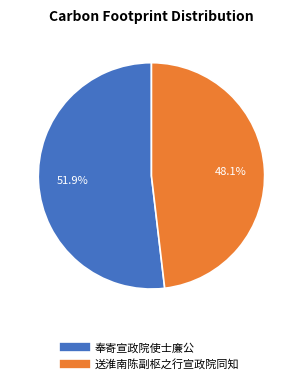

To the nearest percent, what is the combined percentage of 送淮南陈副枢之行宣政院同知 and 奉寄宣政院使士廉公?

100%